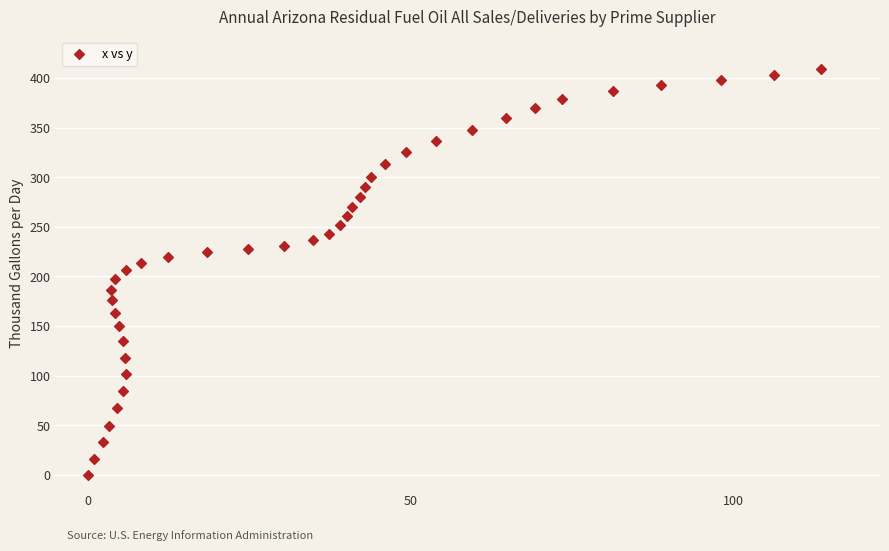

What is the range of Y values (max minus min)?

409.2